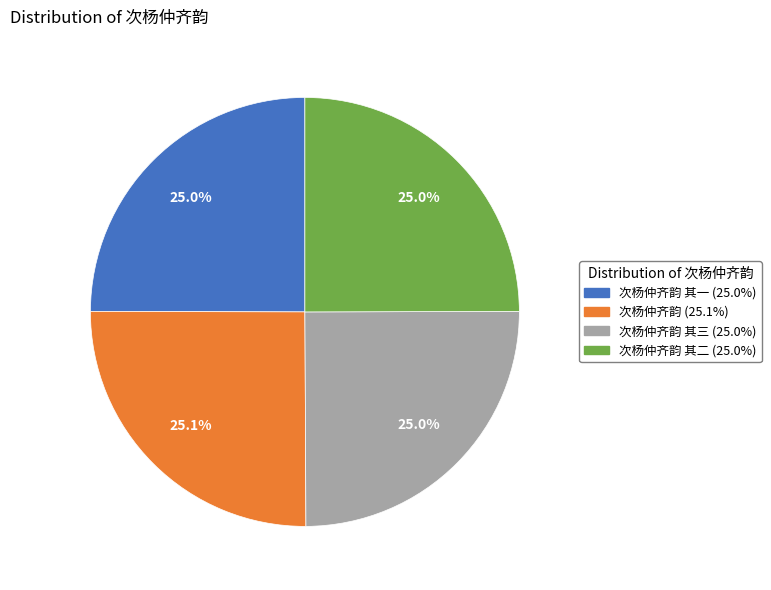

How many segments does this pie chart have?

4